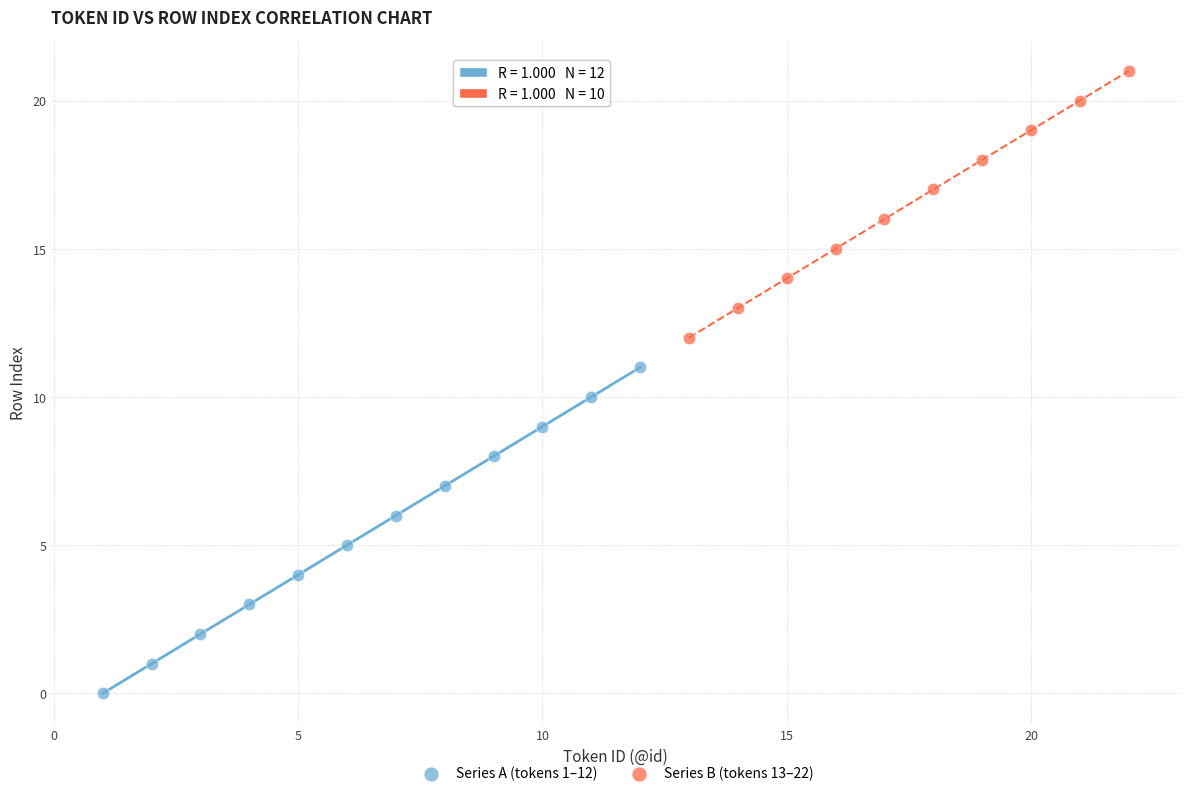

Which series has the widest spread of Y values?

Series A (tokens 1–12)